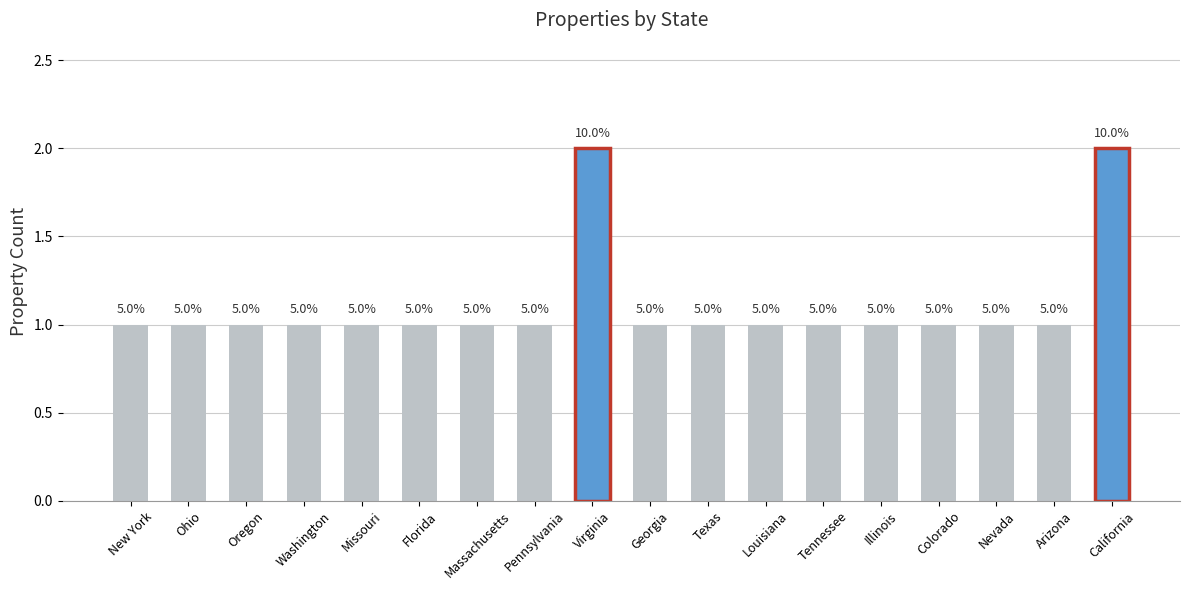

What is the value of the 15th bar from the left?

1